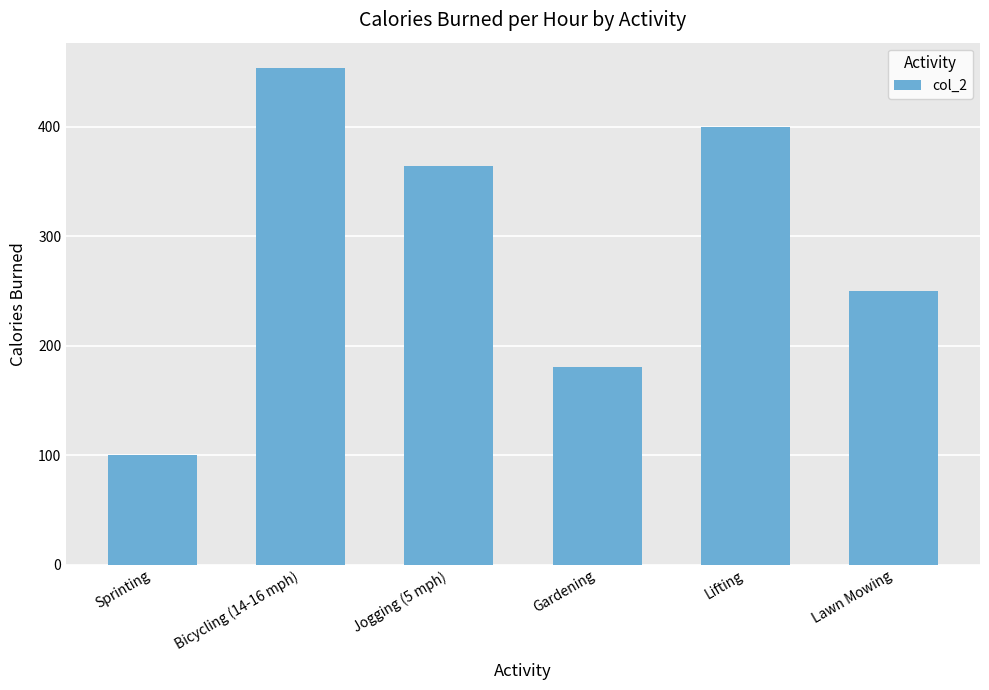

Between Gardening and Jogging (5 mph), which is larger?

Jogging (5 mph)